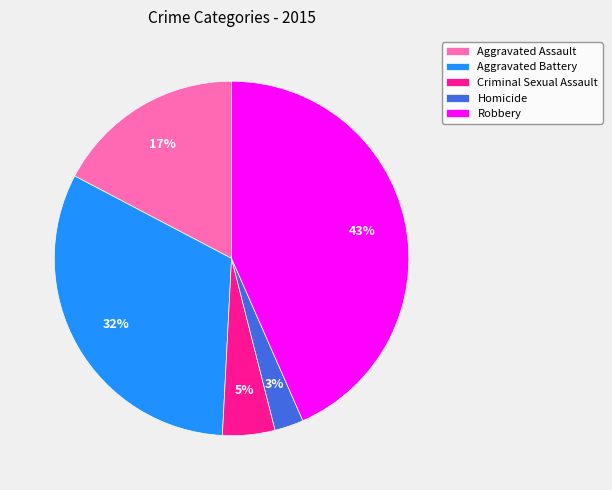

Is it true that Criminal Sexual Assault is 5% of the pie?

True